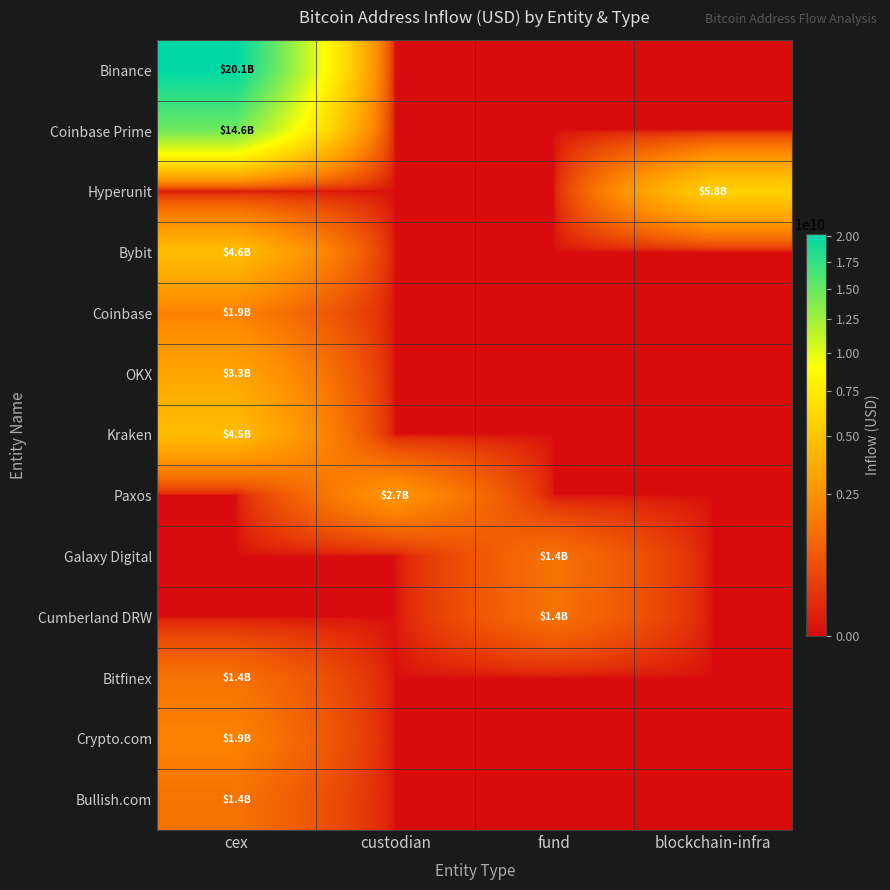

What is the difference between the highest and lowest values at cex?

20139223456.9